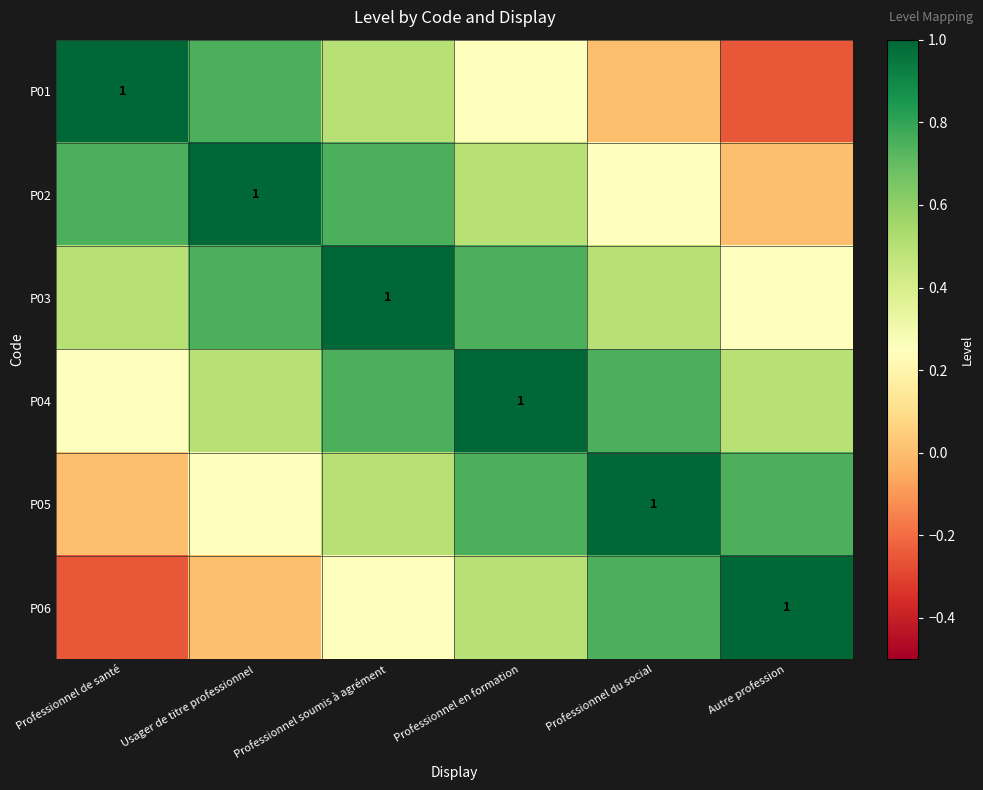

How many values in P06 are below zero?

1